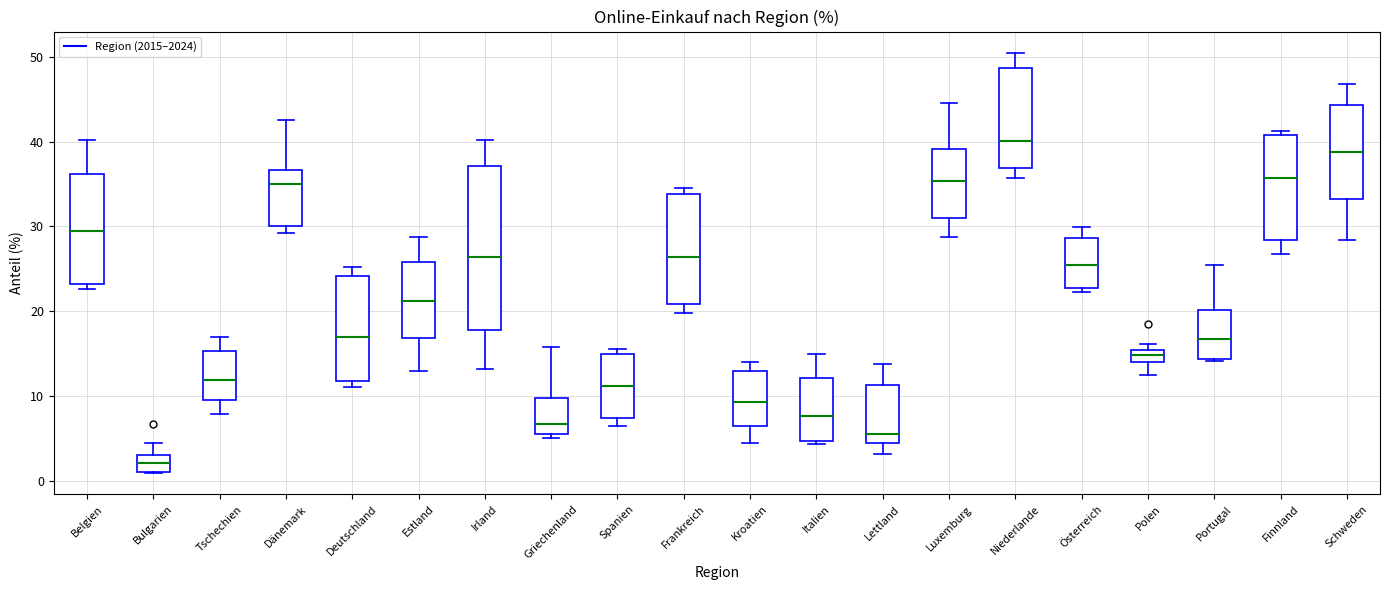

Which box's median line is the lowest?

Bulgarien